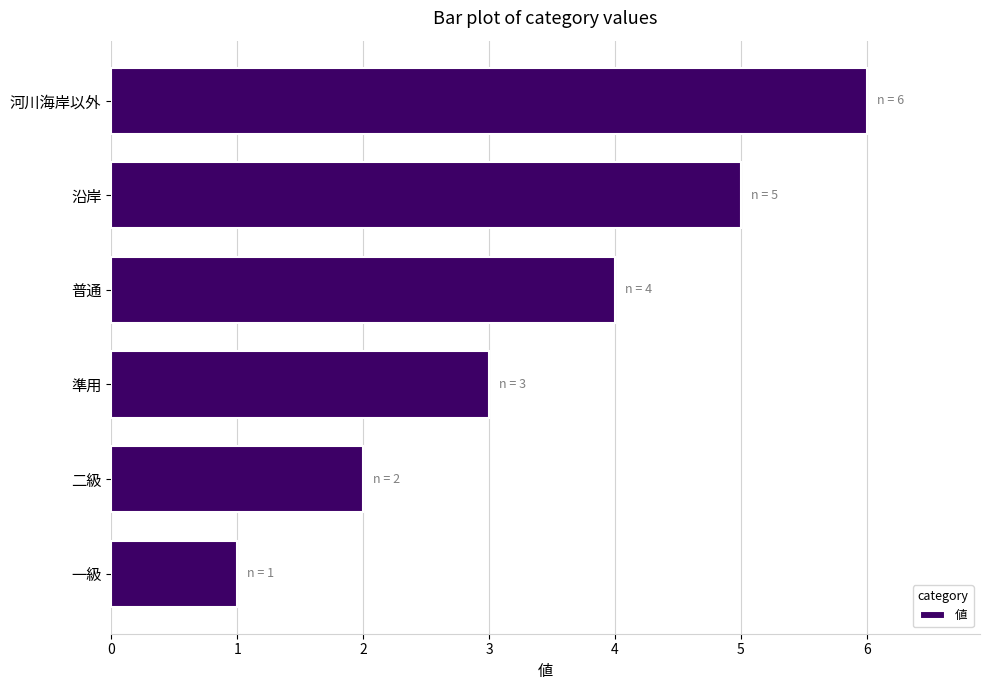

Where is the data nearest to the value 3?

準用